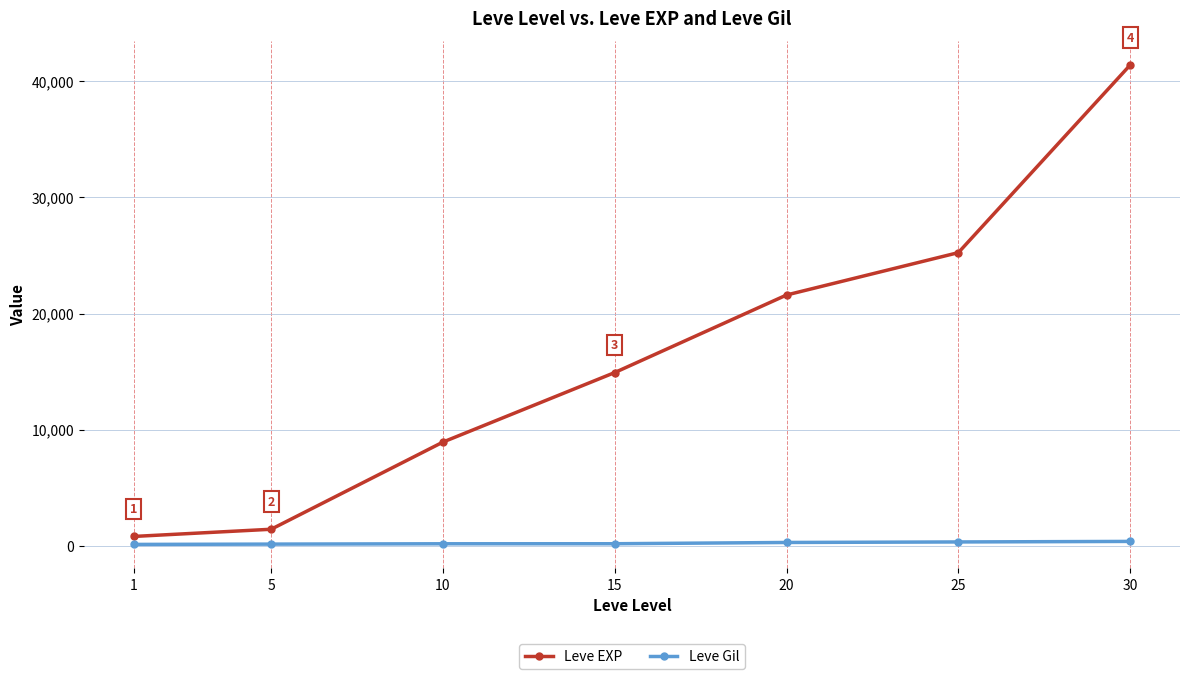

What is the maximum value shown in the chart?

41410